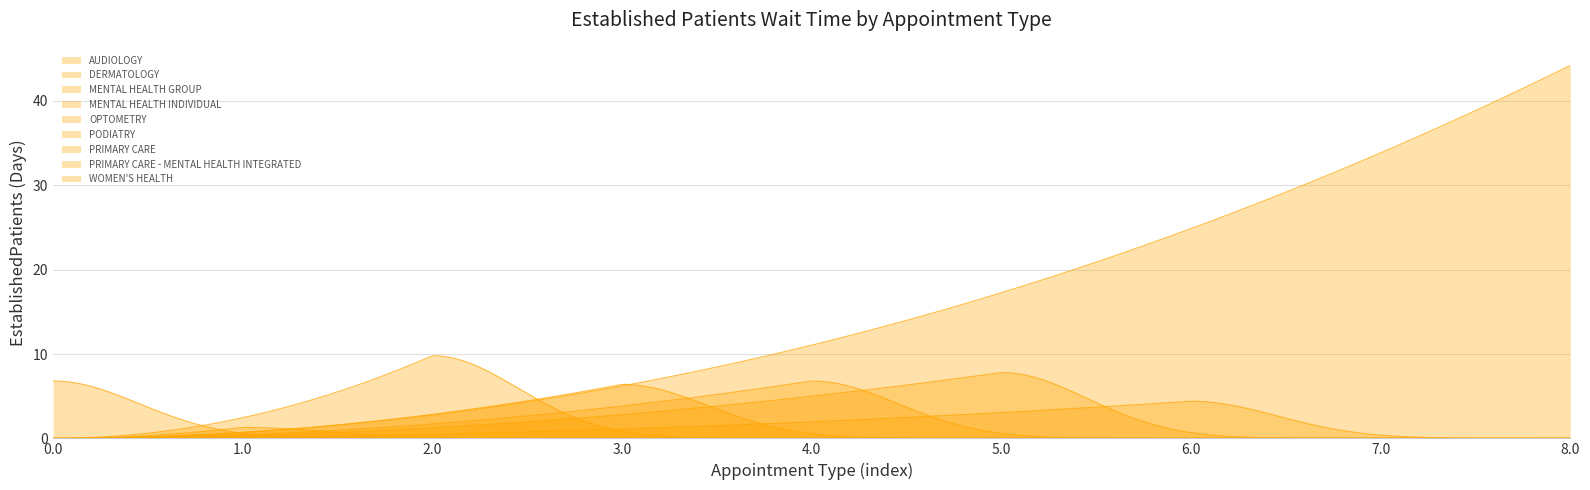

Which has a higher value, PRIMARY CARE or AUDIOLOGY?

AUDIOLOGY